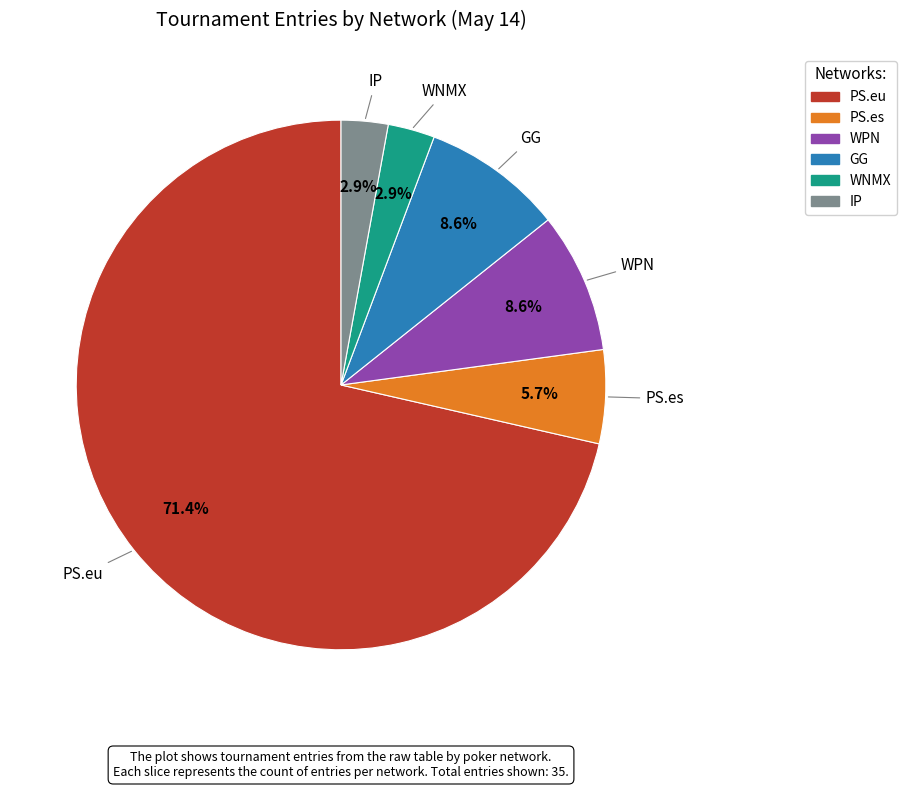

To the nearest percent, what percentage of the pie is WPN?

9%